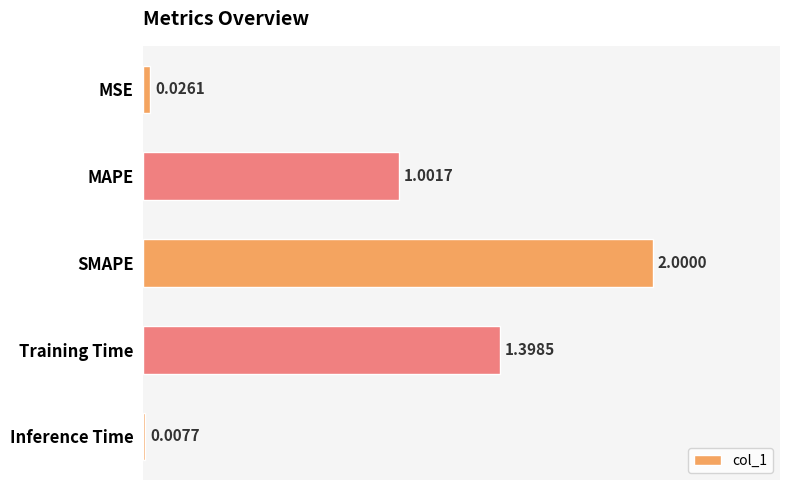

What is the change in value from SMAPE to Inference Time?

-2.0